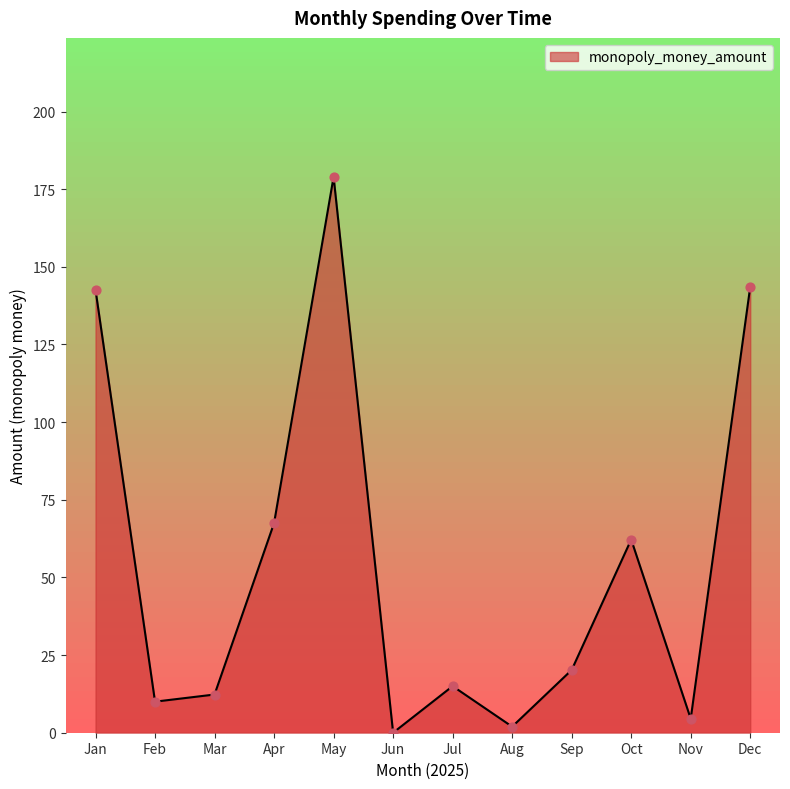

What is the change in value from Nov to Dec?

+139.1